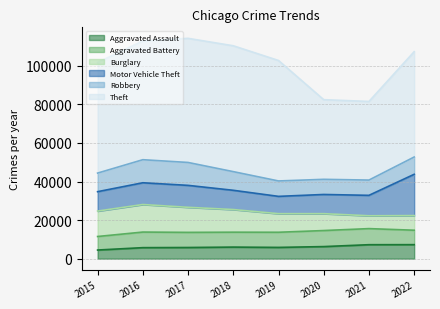

How many lines are shown in the chart?

6